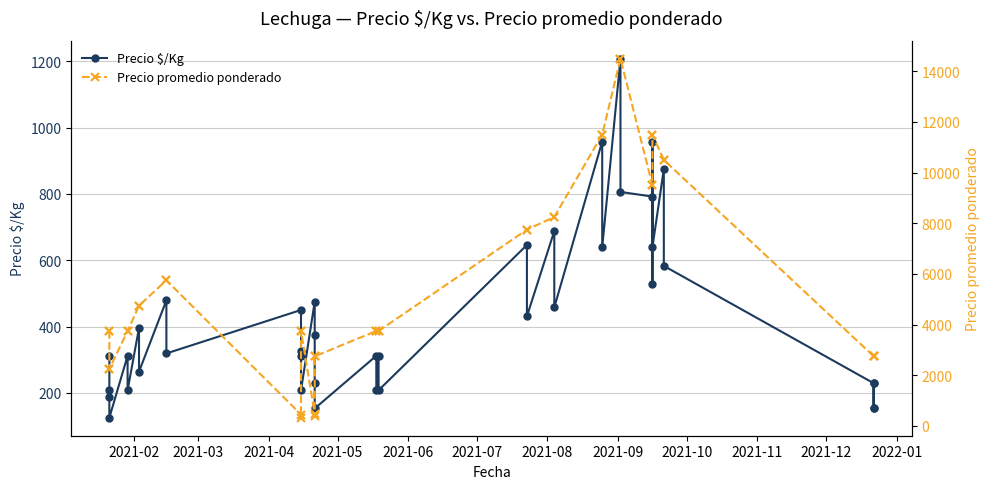

True or false: Precio $/Kg has more than 1 interior local peaks.

True